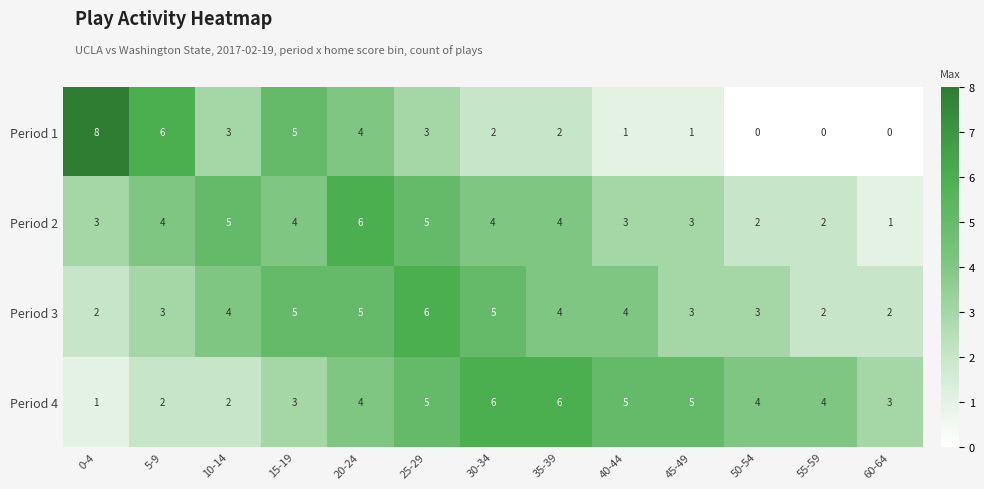

Read the Period 1 value at 10-14.

3